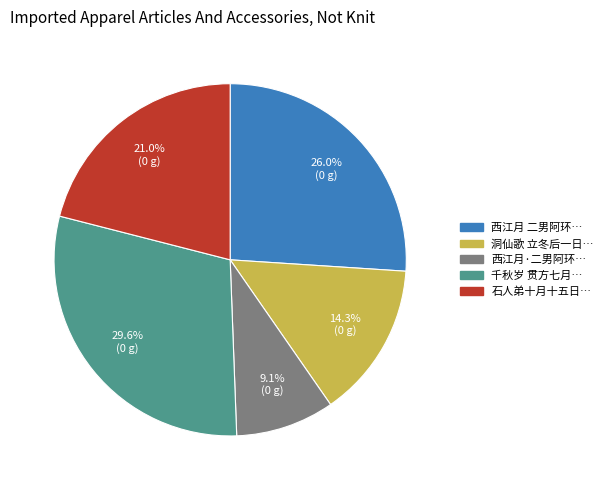

Does any single category account for the majority?

No